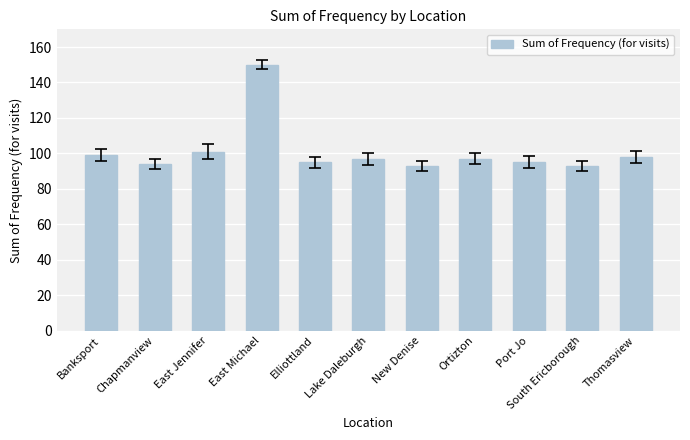

What is the sum of the values at Lake Daleburgh and South Ericborough?

190